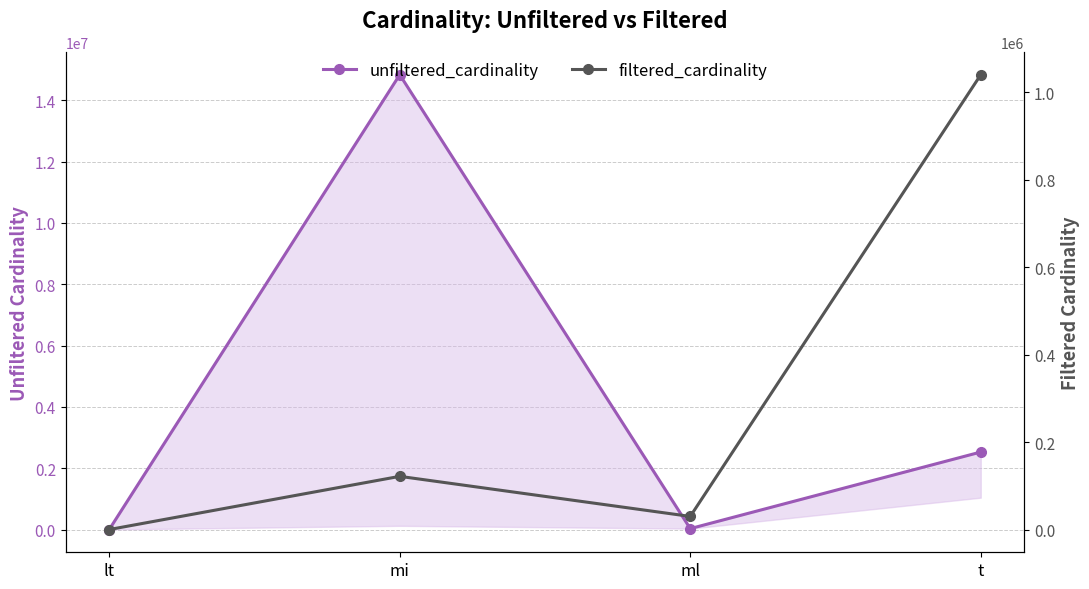

Reading left to right, transcribe all the data shown in this chart.

unfiltered_cardinality: 18	14835720	29997	2528312
filtered_cardinality: 1	121653	29997	1040190